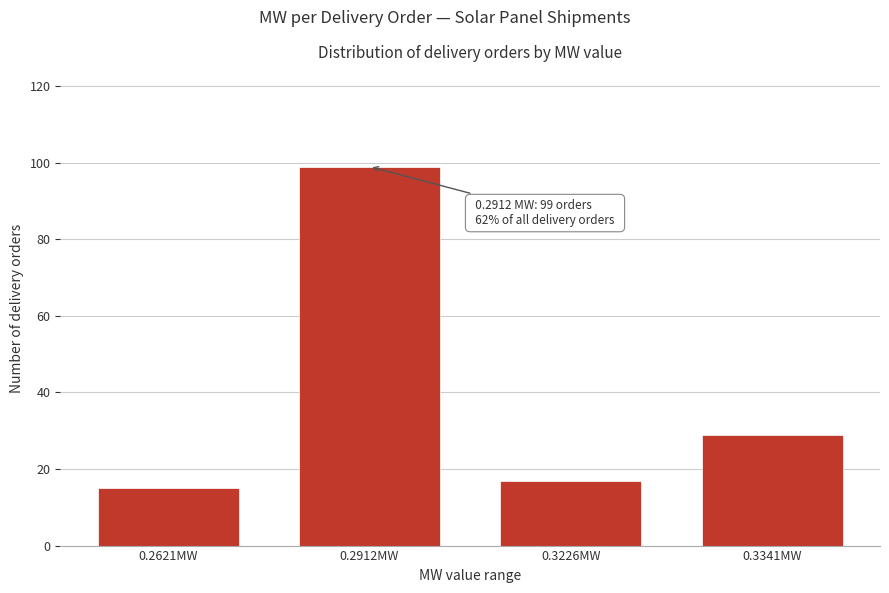

Reading left to right, list all the values displayed in this chart.

0.2621MW=15	0.2912MW=99	0.3226MW=17	0.3341MW=29